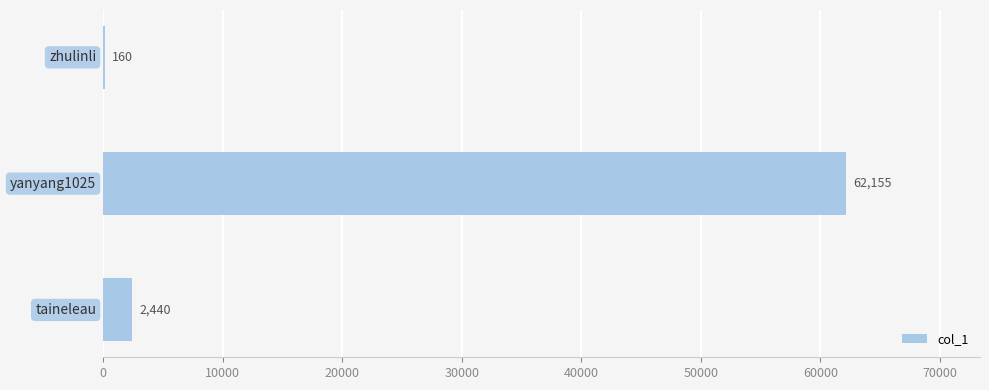

What is the maximum value shown in the chart?

62155